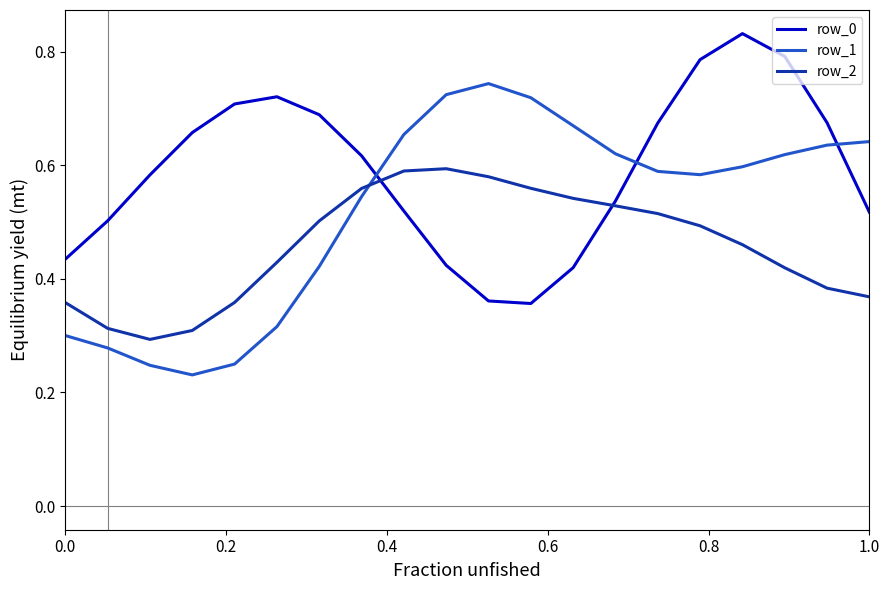

Rank the series by their maximum value, from highest to lowest.

row_0, row_1, row_2